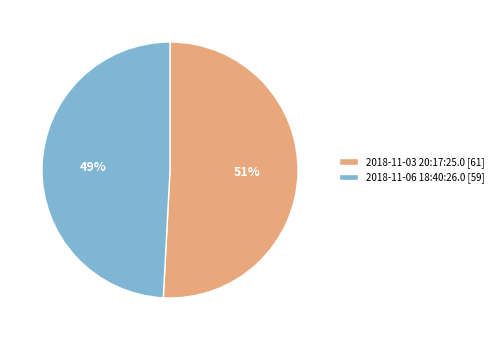

Does 2018-11-06 18:40:26.0 account for over 50% of the chart?

No